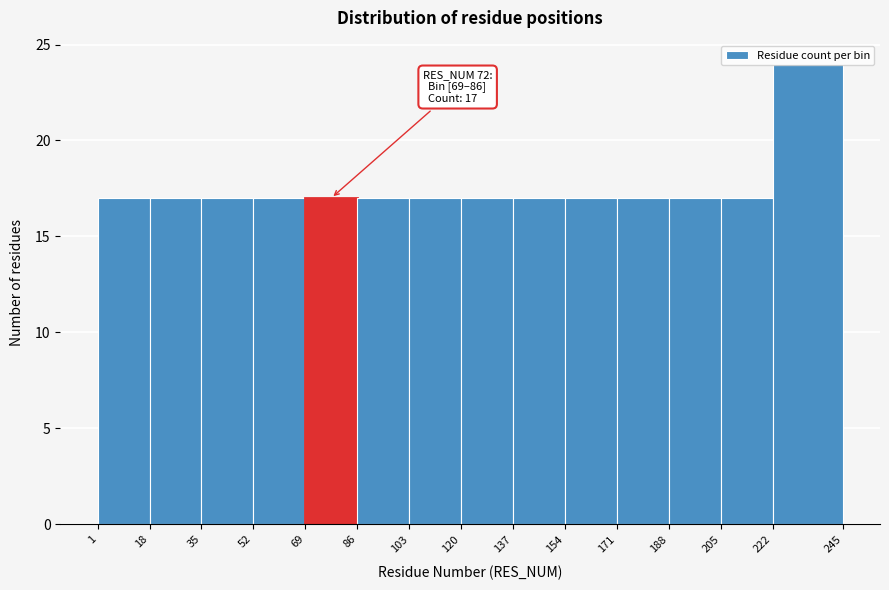

Over which range of the x-axis is the bar tallest?

222 to 245